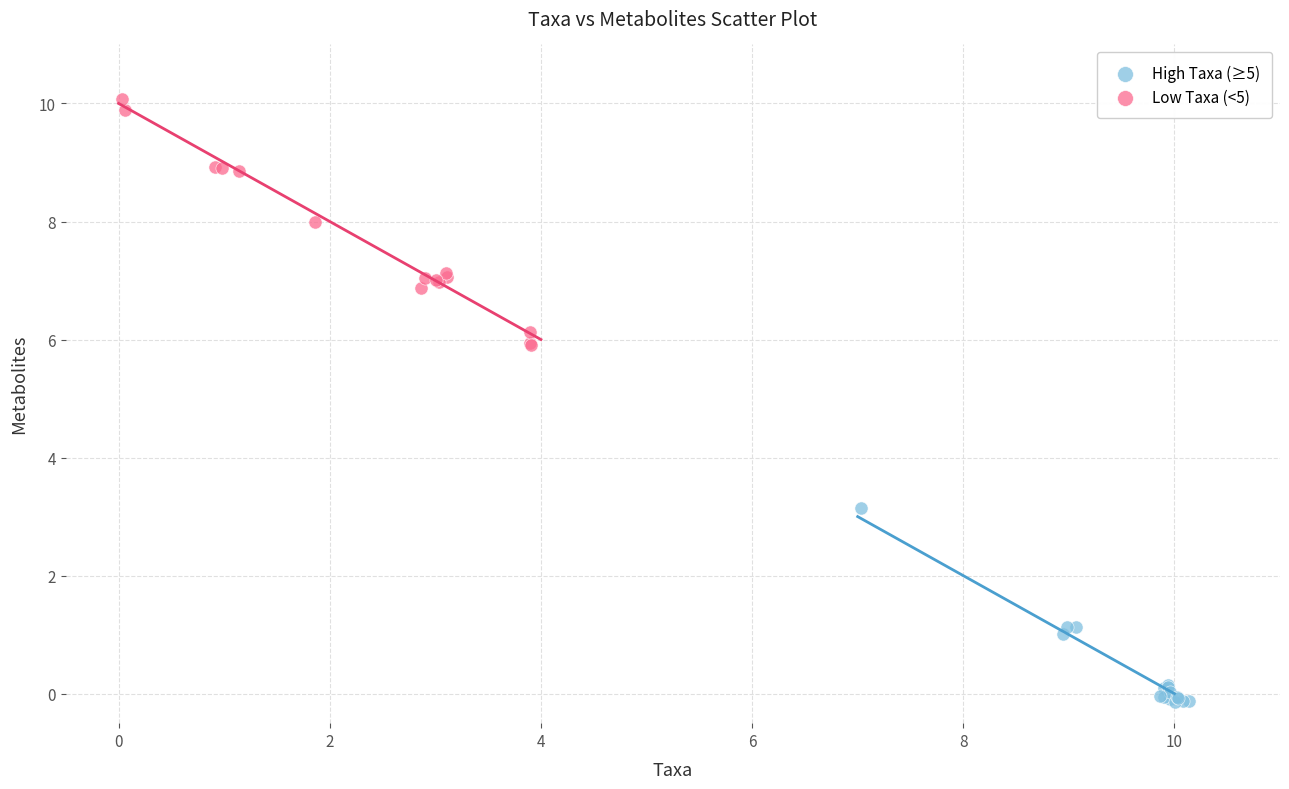

Which series contains the lowest Y value?

High Taxa (≥5)